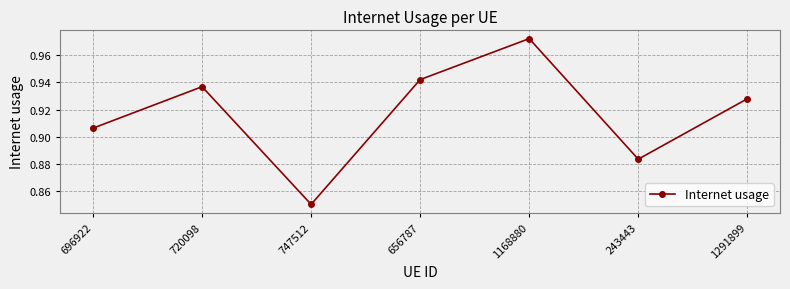

Which category has the highest value across all series?

1168880